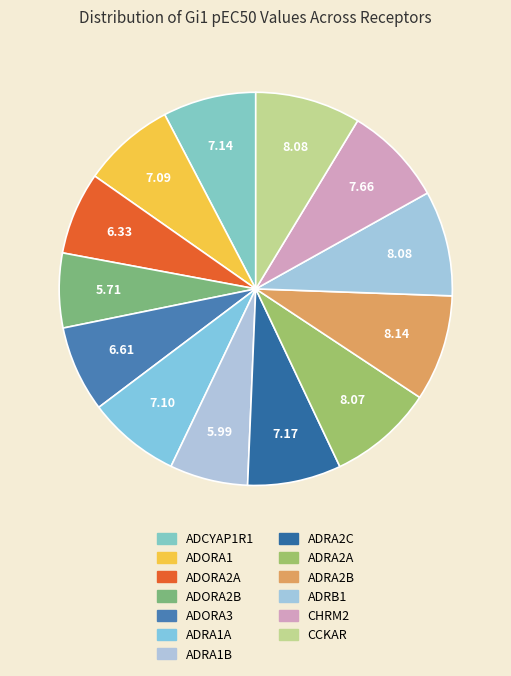

How many slices are in this pie chart?

13